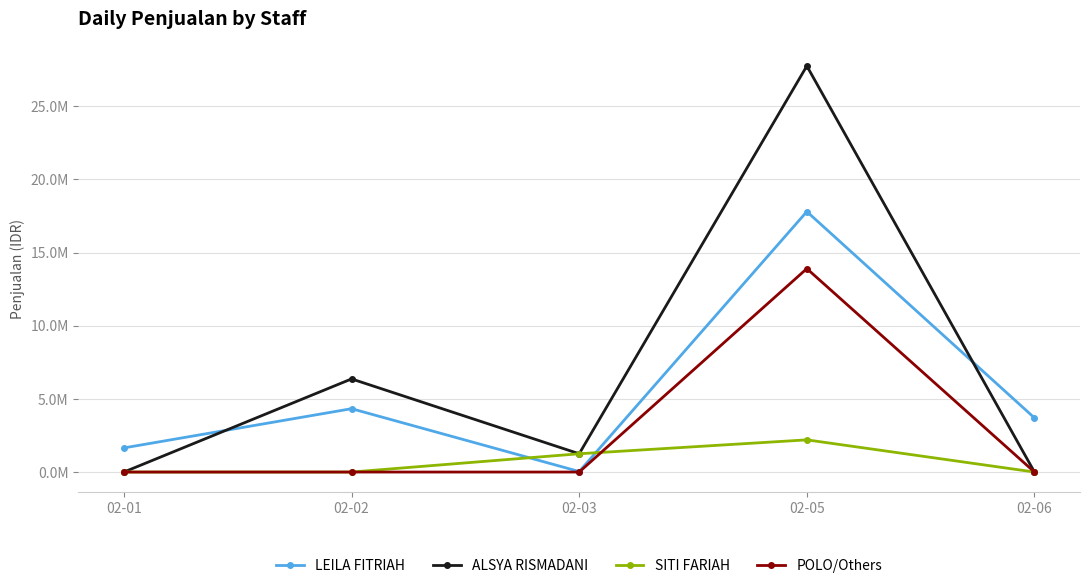

Between 02-01 and 02-03, which series saw the biggest shift?

LEILA FITRIAH